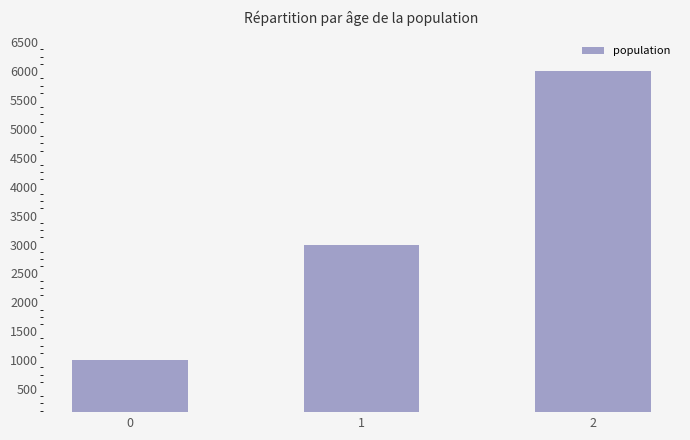

What is the change in value from 0 to 2?

+5000